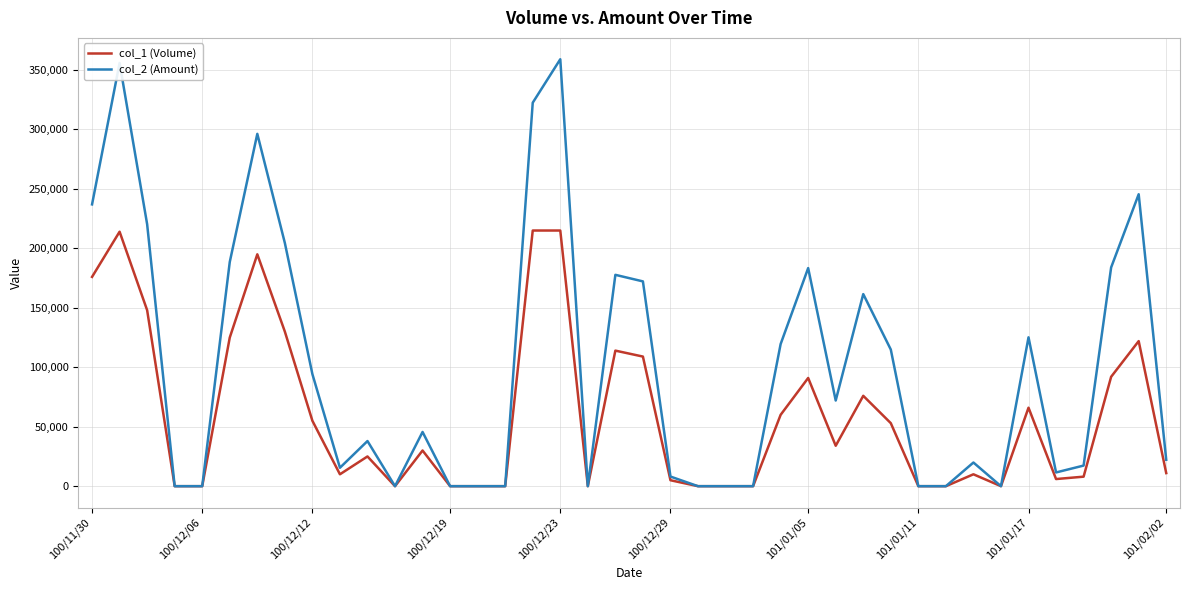

What is the maximum value shown in the chart?

359050